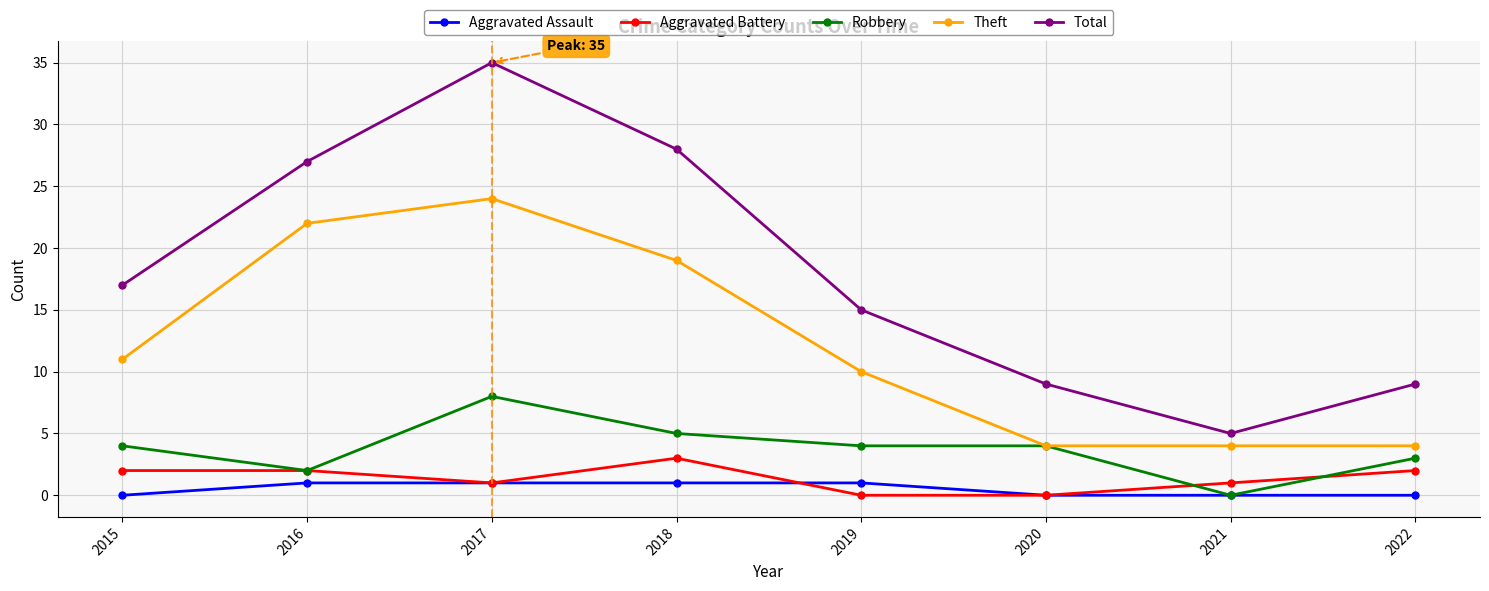

At how many categories does at least one series exceed 8?

7